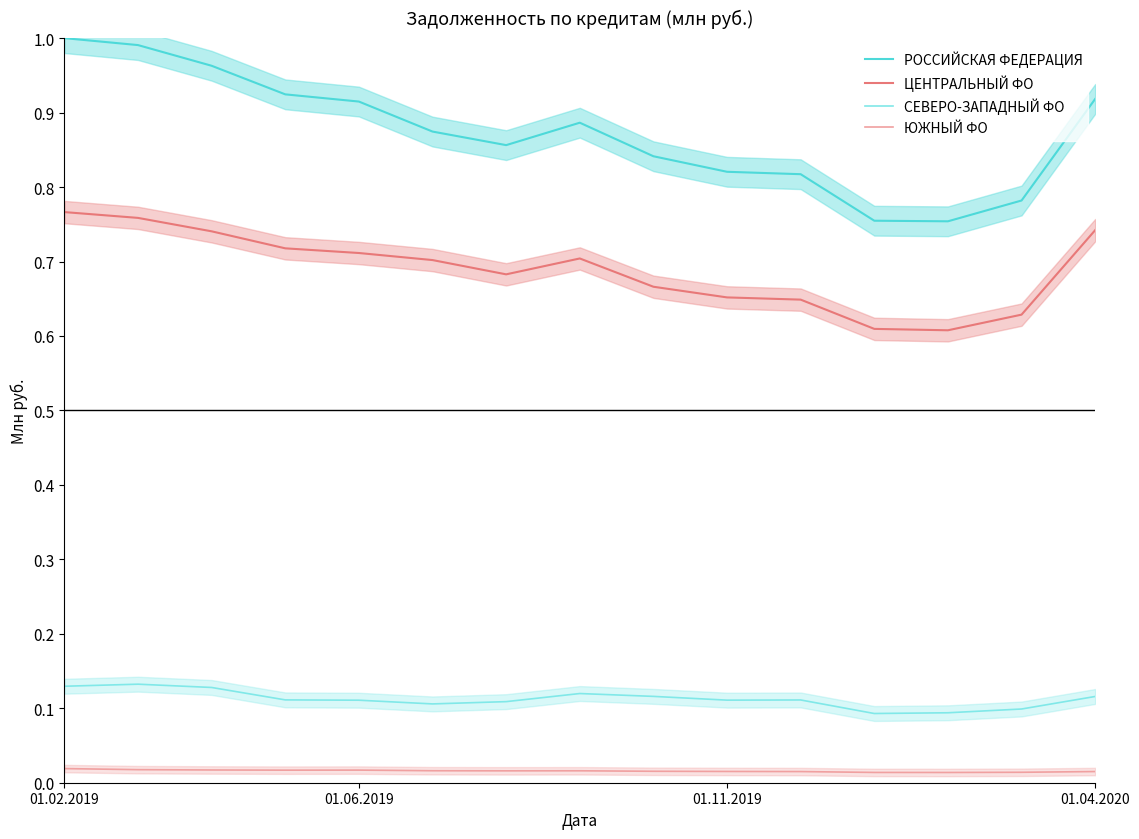

What is the difference between the maximum and minimum values in the РОССИЙСКАЯ ФЕДЕРАЦИЯ series?

0.2